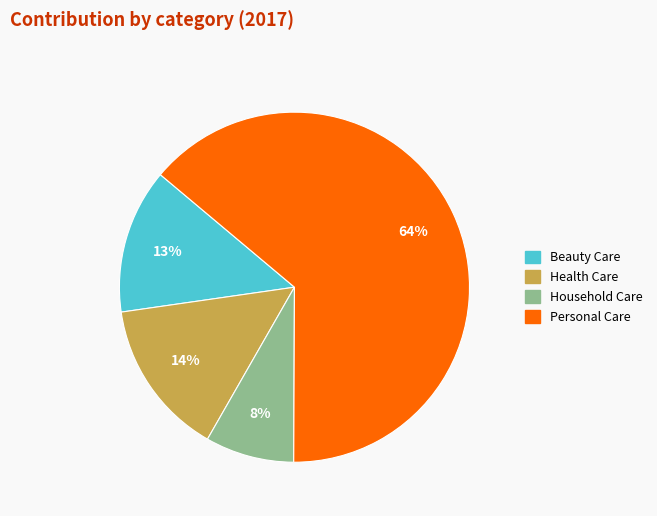

What is the majority slice?

Personal Care